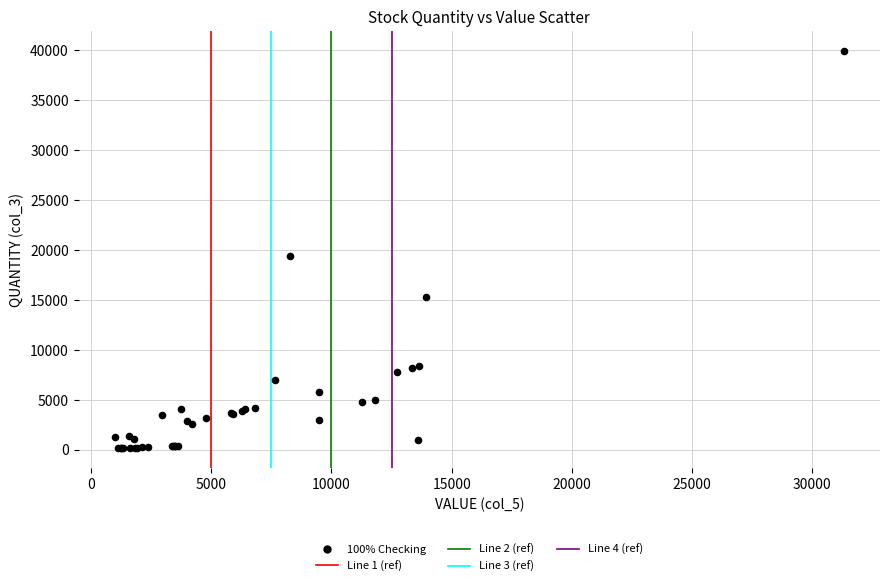

What Y value in the scatter plot is closest to 20025?

19397